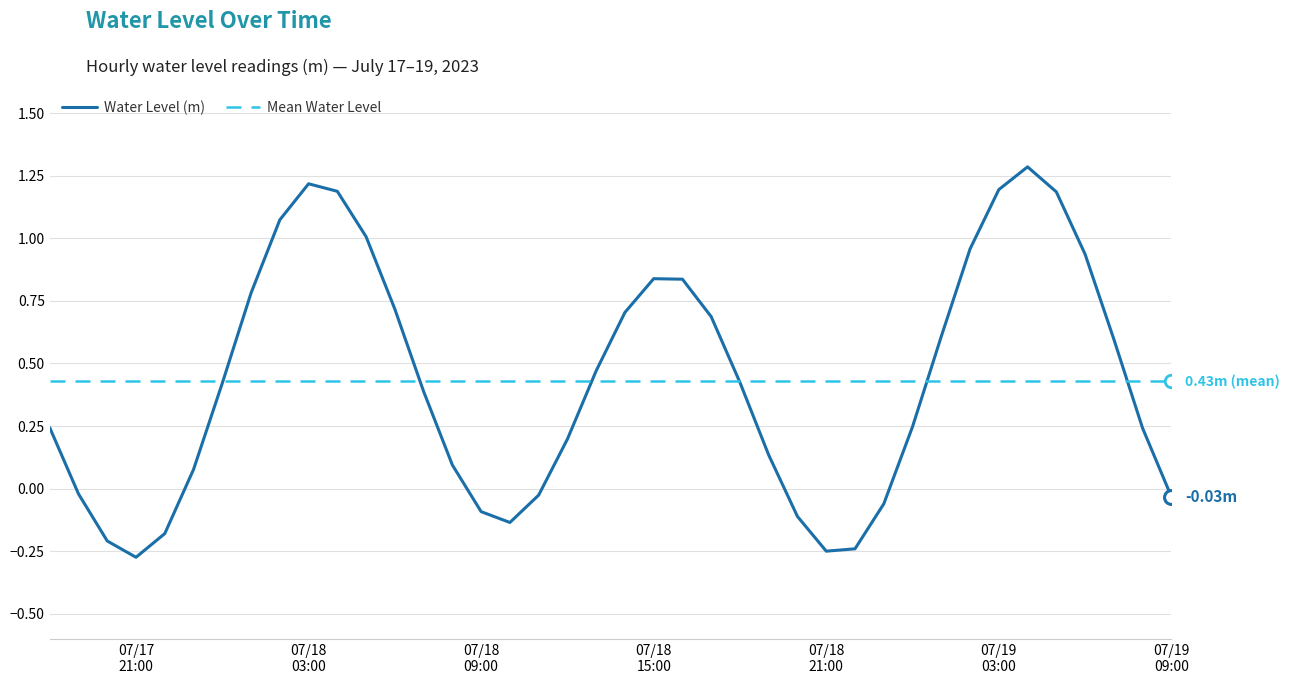

How many negative values are there?

12